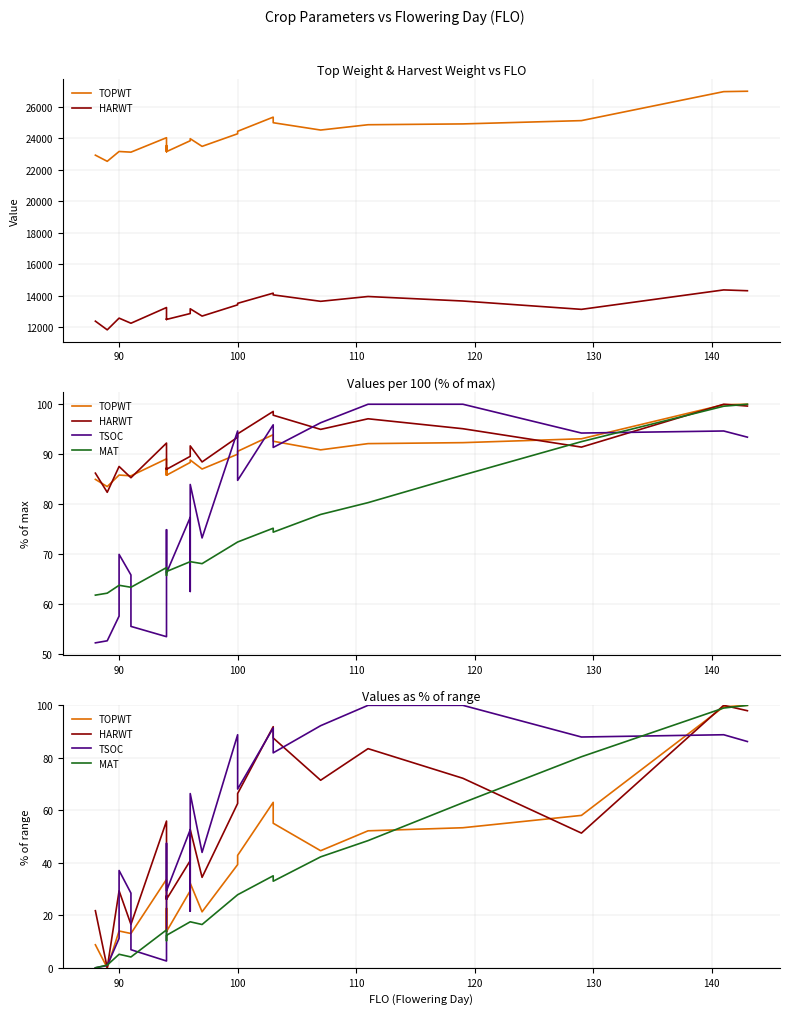

The value of HARWT at 11 is 14.6. True or false?

False